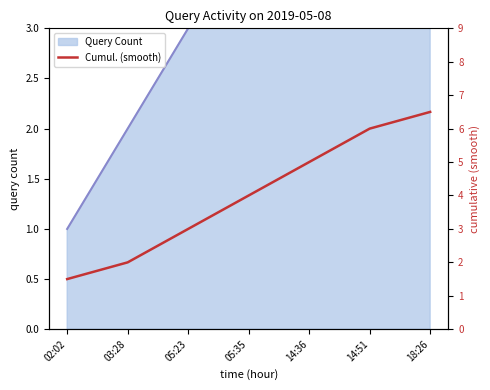

Reading right to left, list all the values displayed in this chart.

18:26=6.5	14:51=6.0	14:36=5.0	05:35=4.0	05:23=3.0	03:28=2.0	02:02=1.5